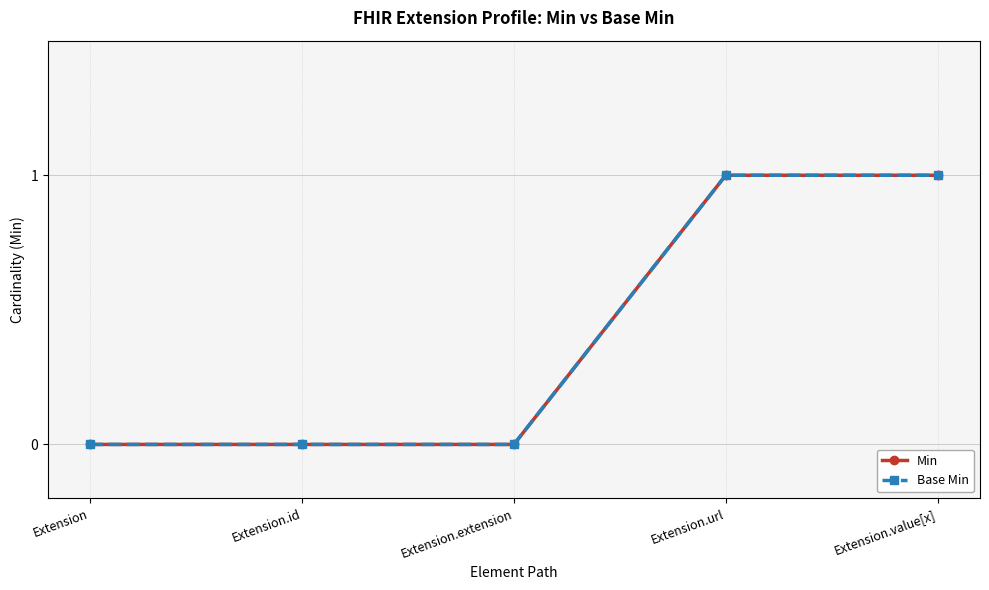

What is the sum of all Min values?

2